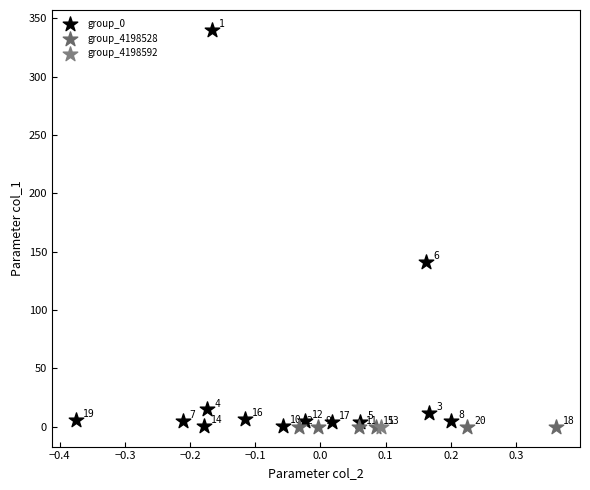

Which series reaches the minimum Y coordinate?

group_4198528